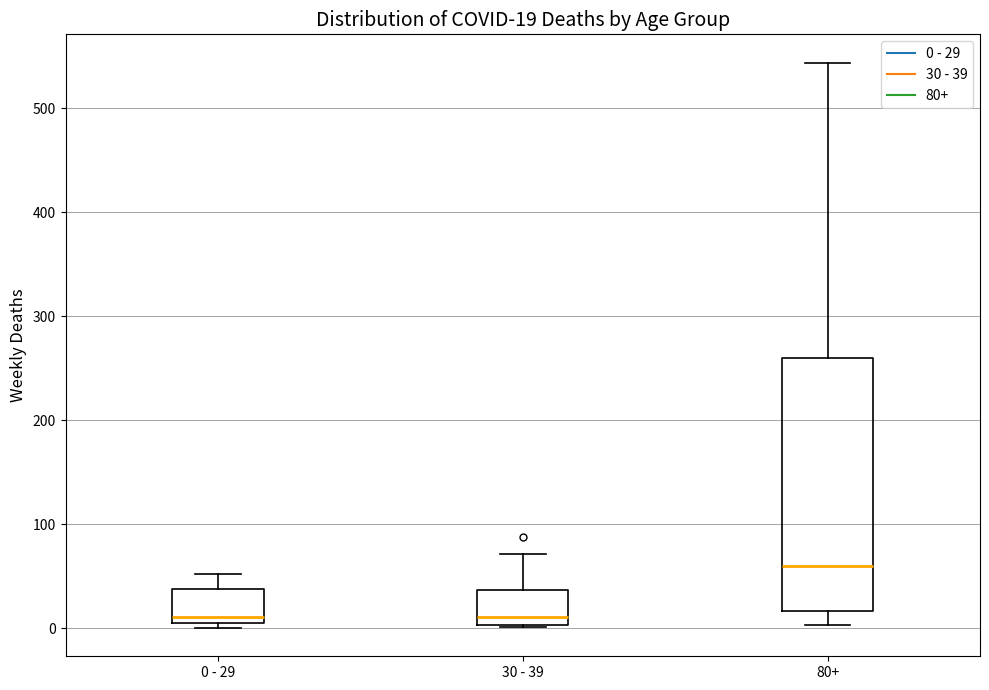

Which box has the highest median line?

80+